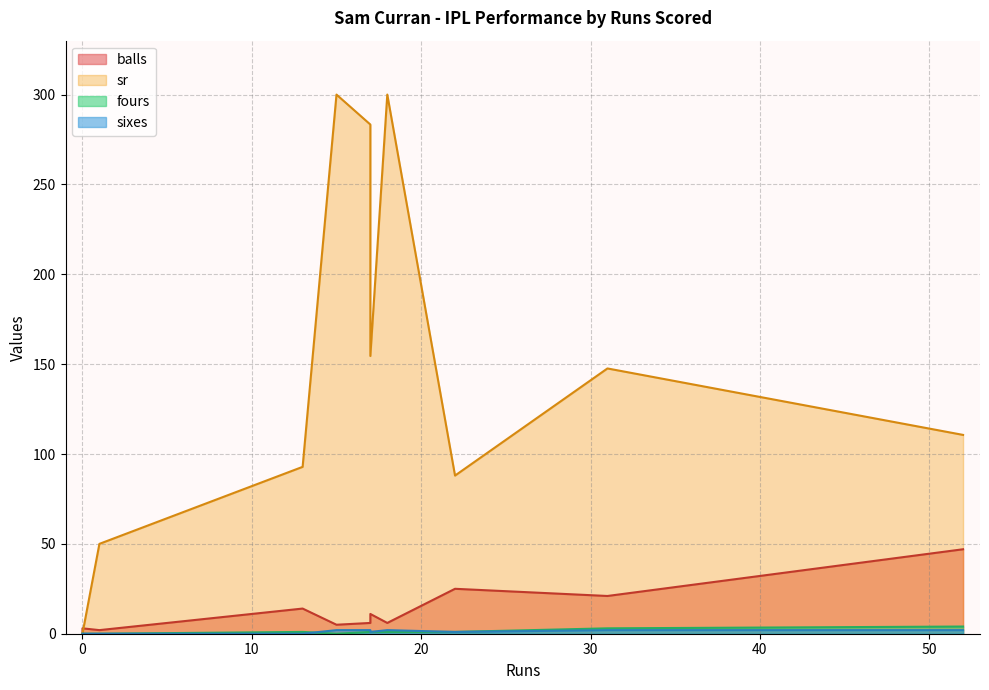

What is the difference between the highest and lowest values at 0?

1.0